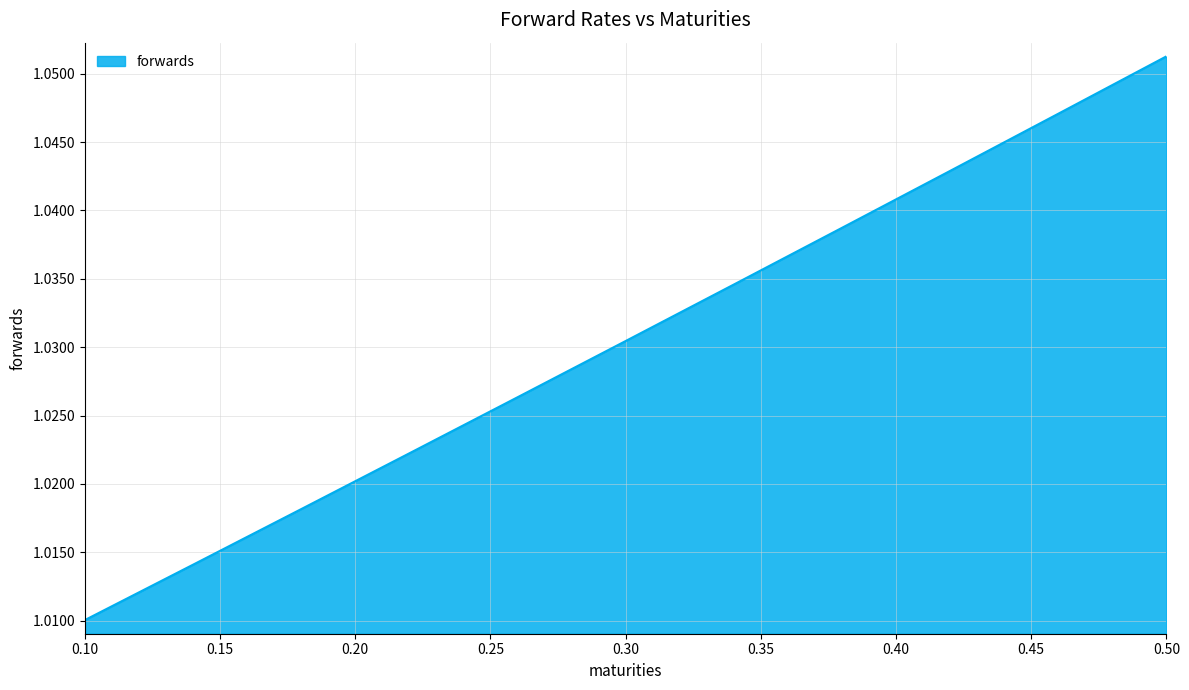

How many series are shown in this chart?

1